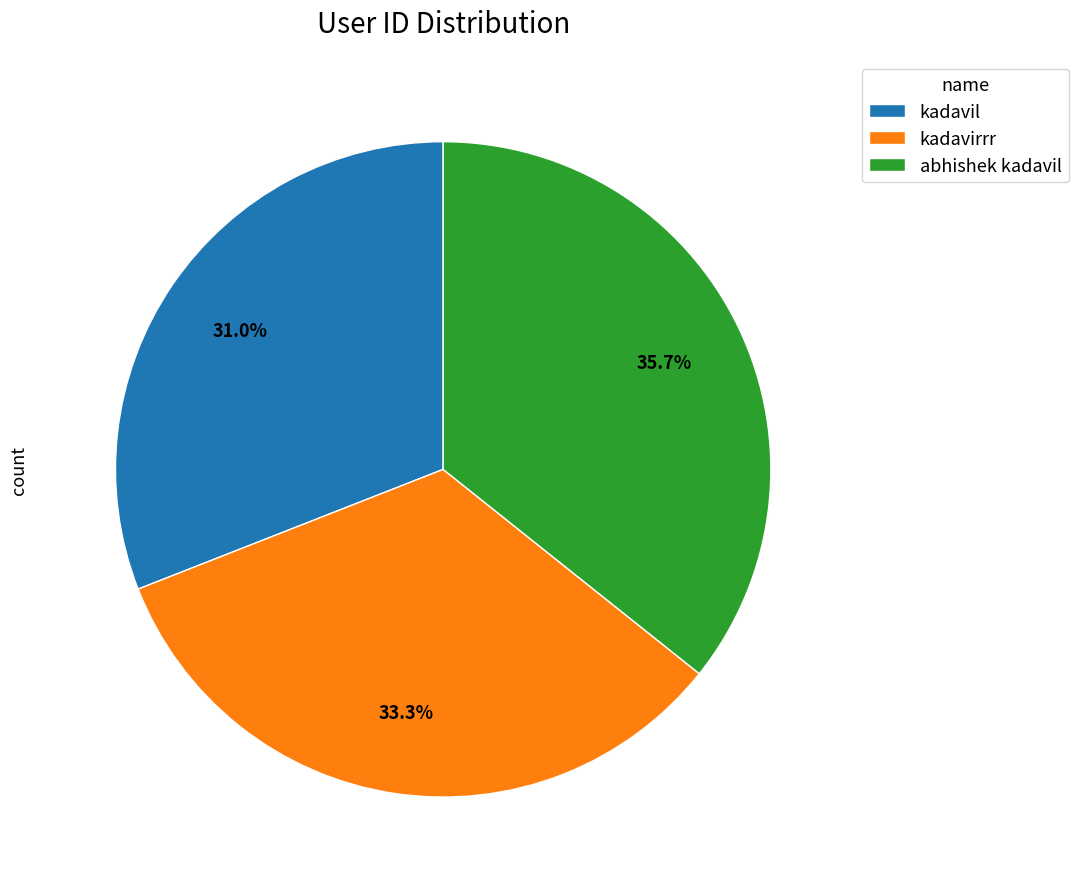

To the nearest percent, what is the average slice percentage?

33%